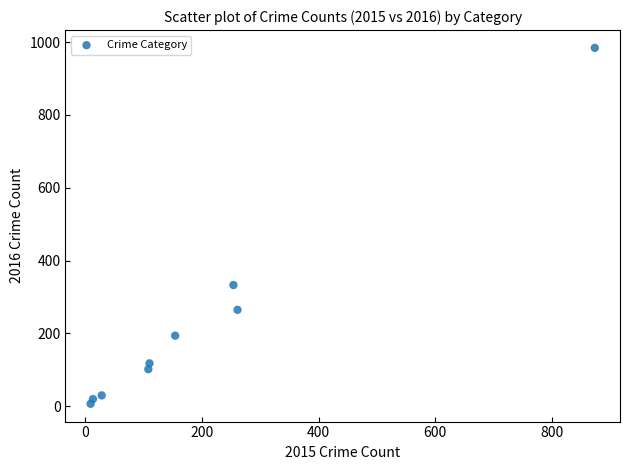

What is the range of X values (max minus min)?

865